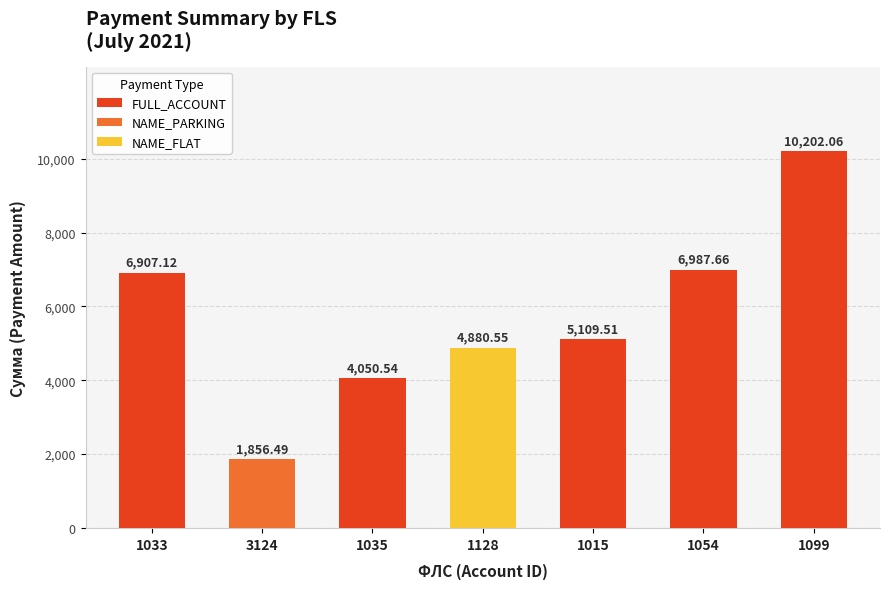

What is the sum of all FULL_ACCOUNT values?

33256.9